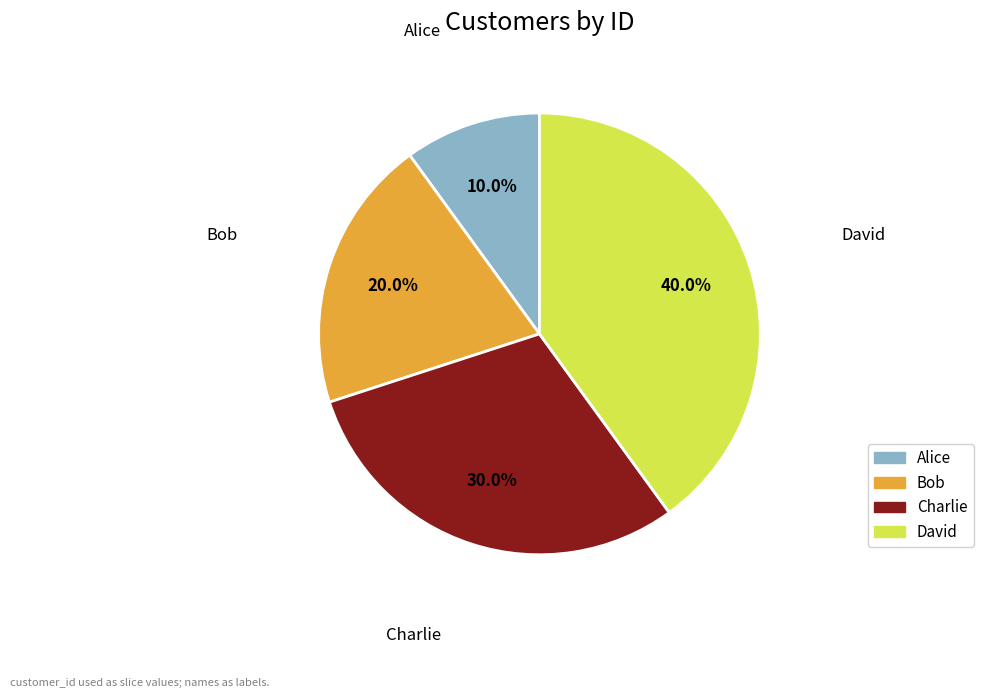

Rank the categories by value from lowest to highest.

Alice, Bob, Charlie, David